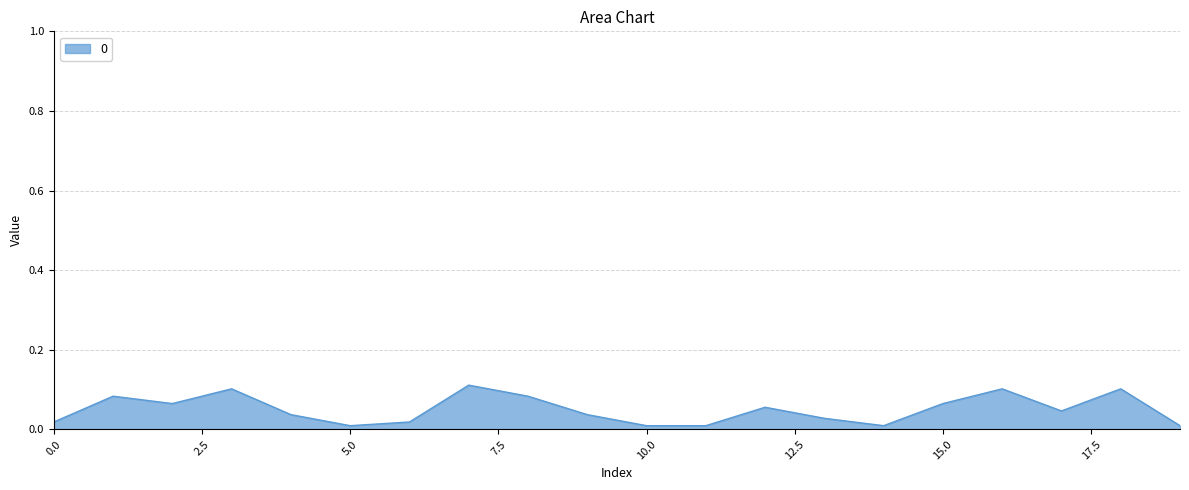

At which category does the data reach its first local peak?

1